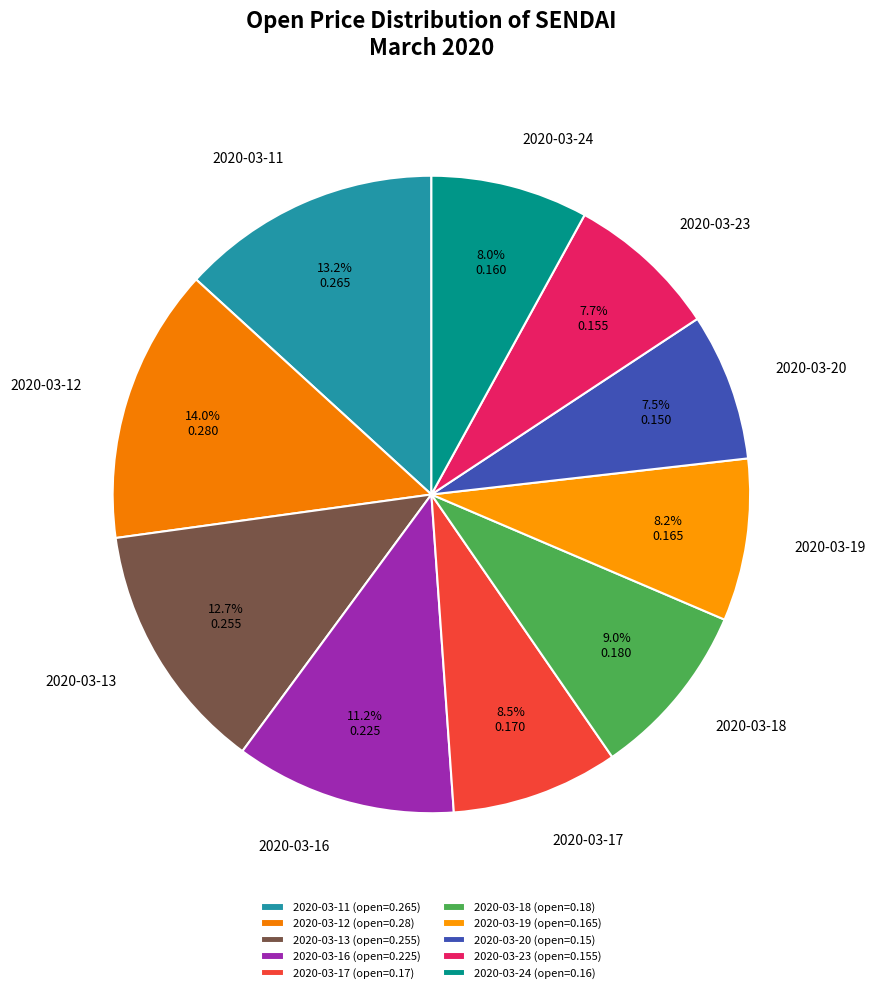

Does any single category account for the majority?

No